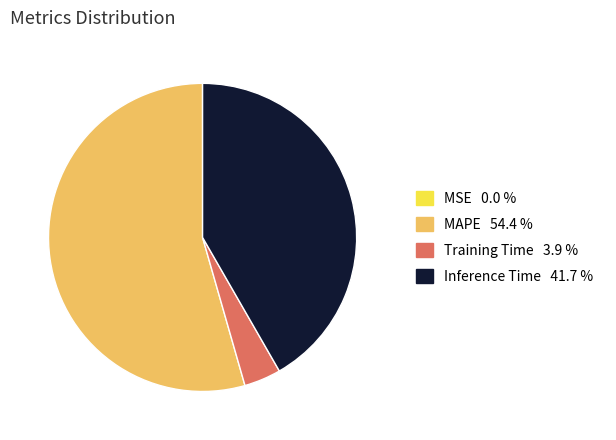

Which slice represents more than half of the pie?

MAPE